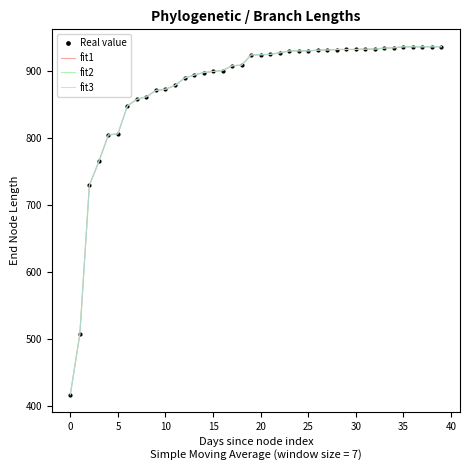

True or false: fit1 has more than 1 points higher than both neighbors.

False